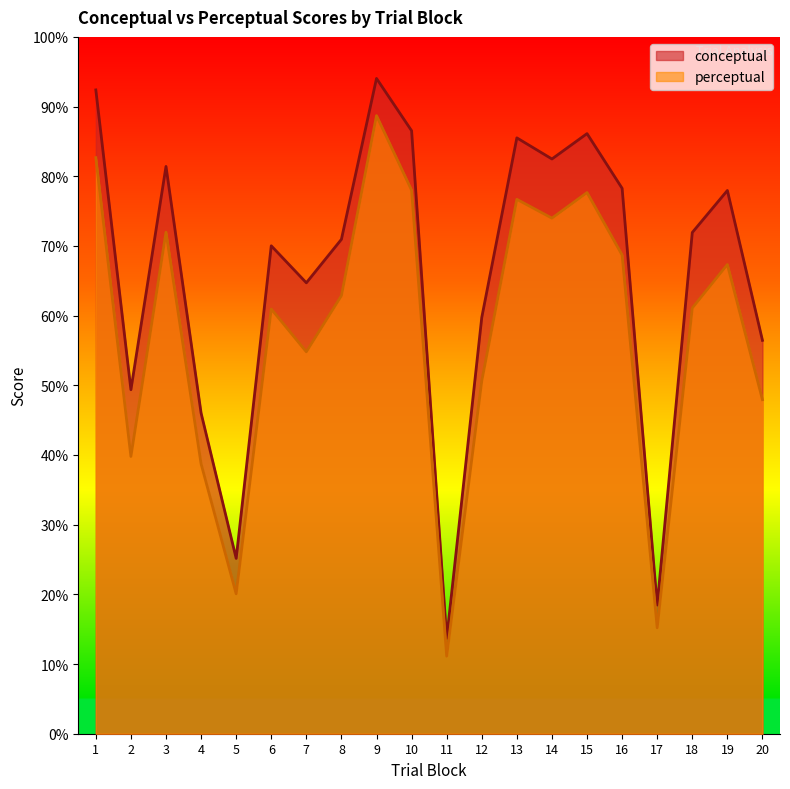

What is the difference between the second highest and second lowest values in the conceptual series?

73.9